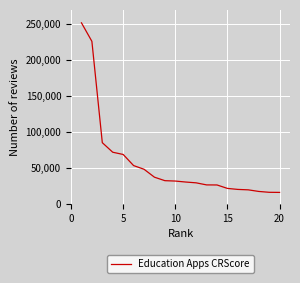

What is the sum of all values?

1134472